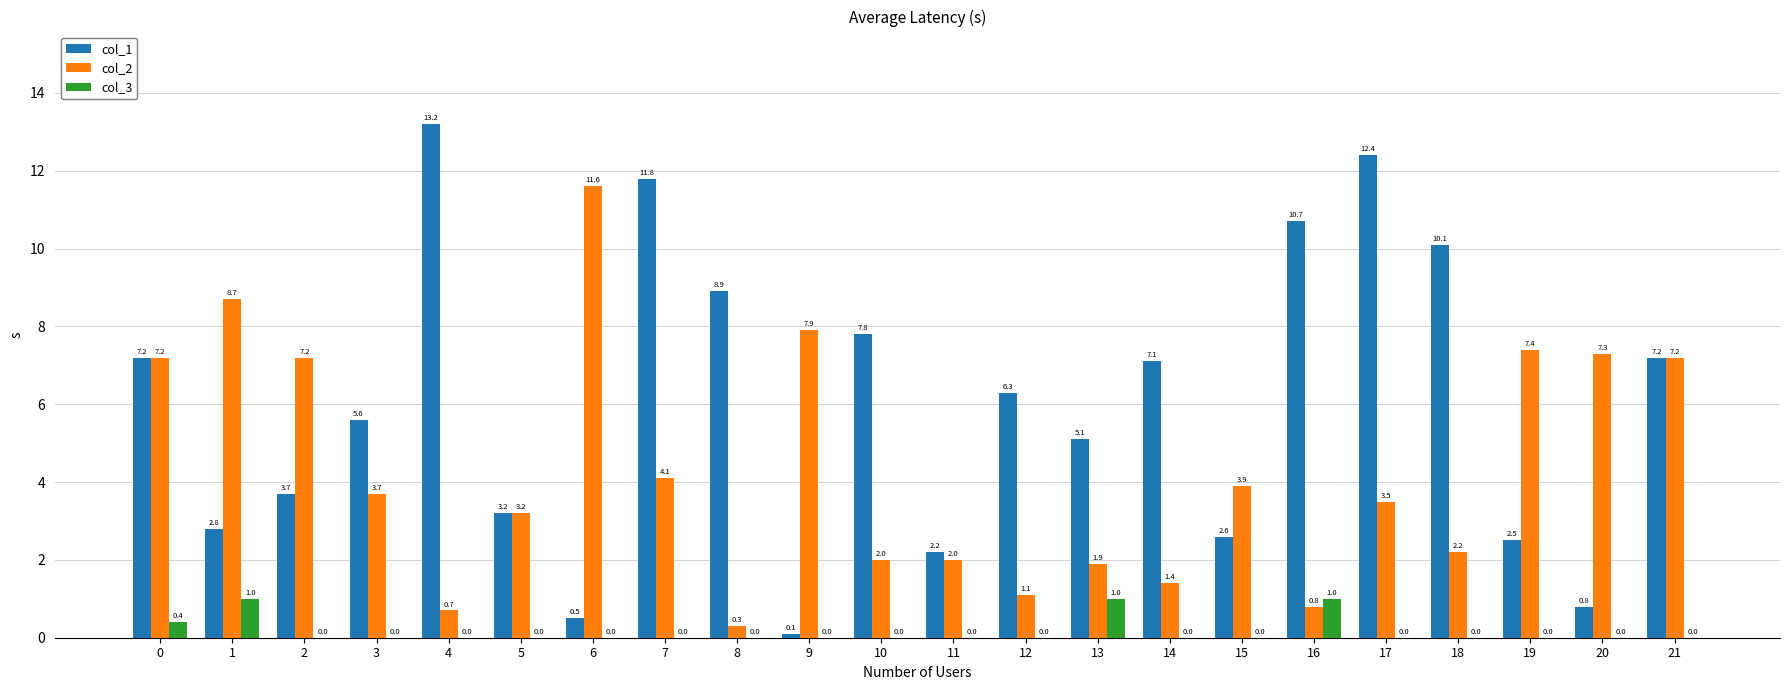

Reading left to right, what are all the values shown in this chart?

col_1: 0=7.2	1=2.8	2=3.7	3=5.6	4=13.2	5=3.2	6=0.5	7=11.8	8=8.9	9=0.1	10=7.8	11=2.2	12=6.3	13=5.1	14=7.1	15=2.6	16=10.7	17=12.4	18=10.1	19=2.5	20=0.8	21=7.2
col_2: 0=7.2	1=8.7	2=7.2	3=3.7	4=0.7	5=3.2	6=11.6	7=4.1	8=0.3	9=7.9	10=2.0	11=2.0	12=1.1	13=1.9	14=1.4	15=3.9	16=0.8	17=3.5	18=2.2	19=7.4	20=7.3	21=7.2
col_3: 0=0.4	1=1.0	2=0.0	3=0.0	4=0.0	5=0.0	6=0.0	7=0.0	8=0.0	9=0.0	10=0.0	11=0.0	12=0.0	13=1.0	14=0.0	15=0.0	16=1.0	17=0.0	18=0.0	19=0.0	20=0.0	21=0.0